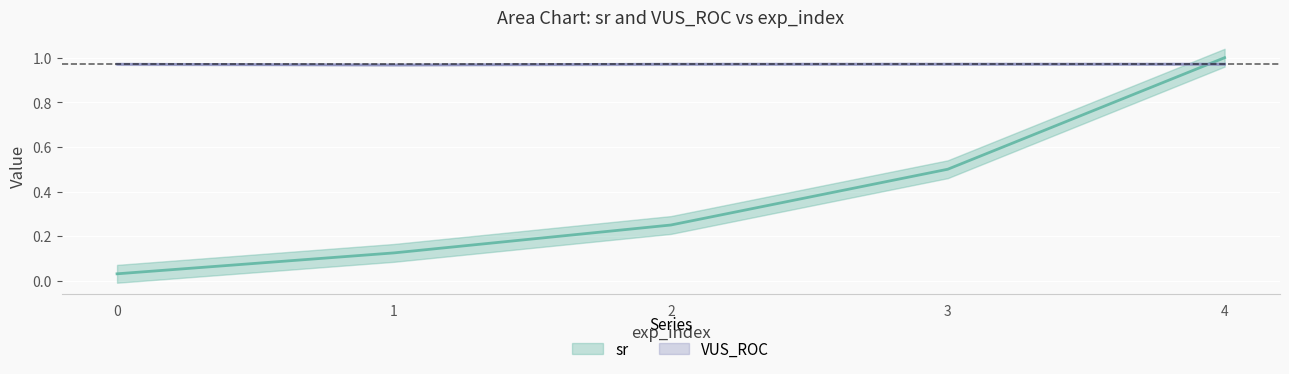

What is the sum of the VUS_ROC values at 4 and 2?

1.9